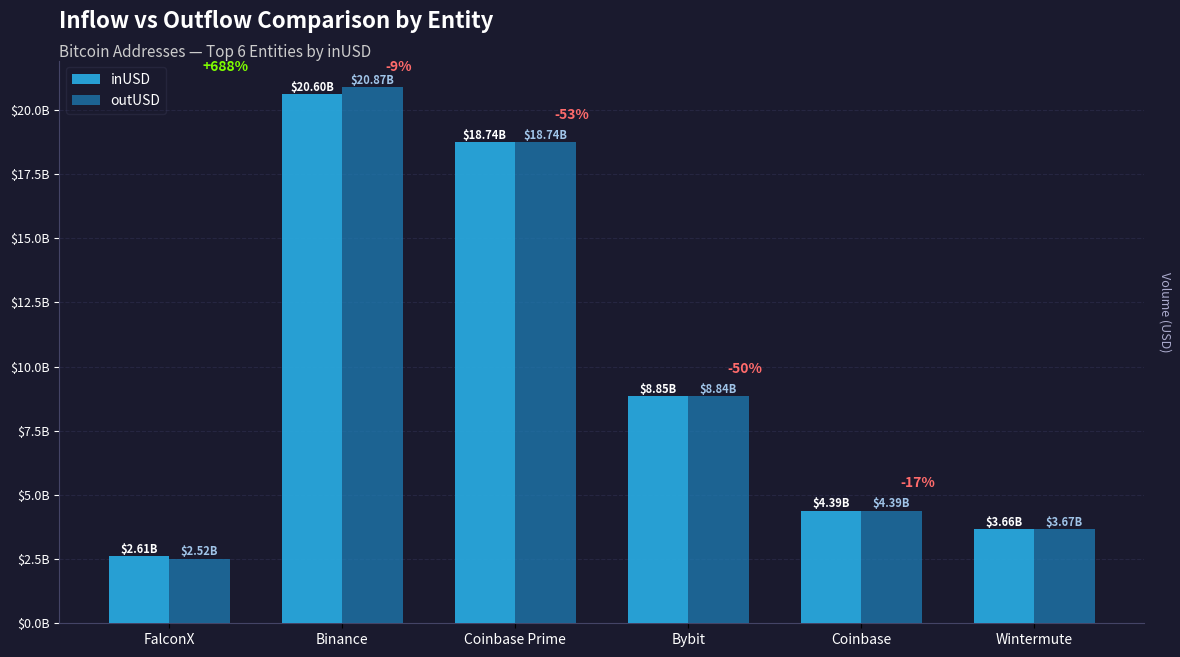

Read the inUSD value at Wintermute.

3655094313.1